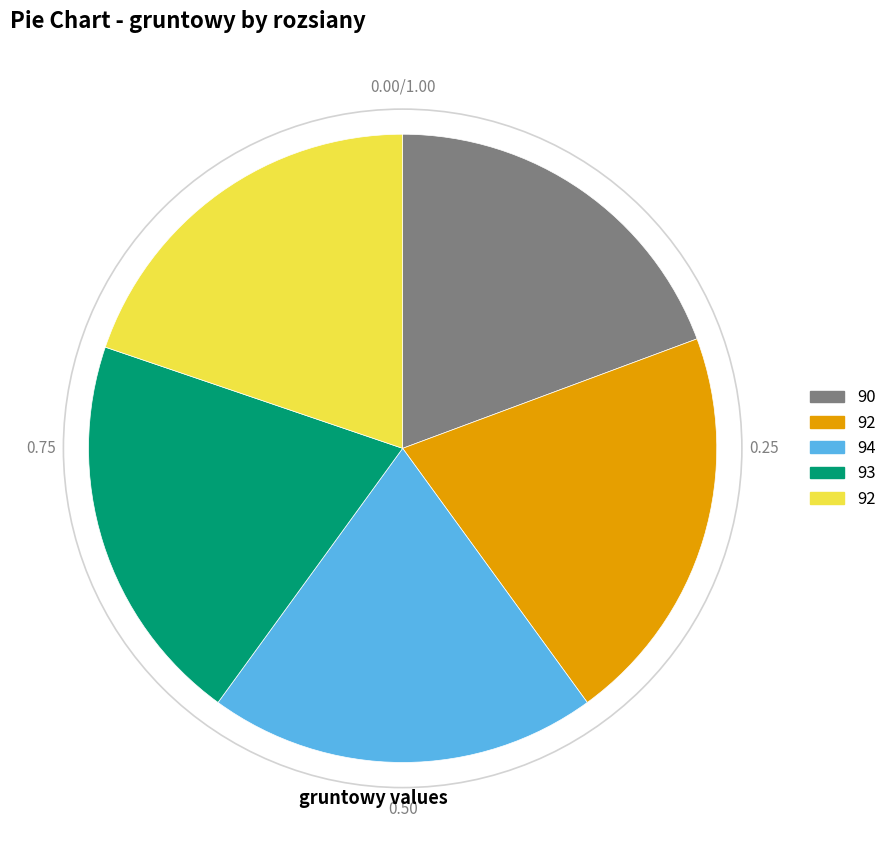

Is there any slice that represents more than half of the pie?

No